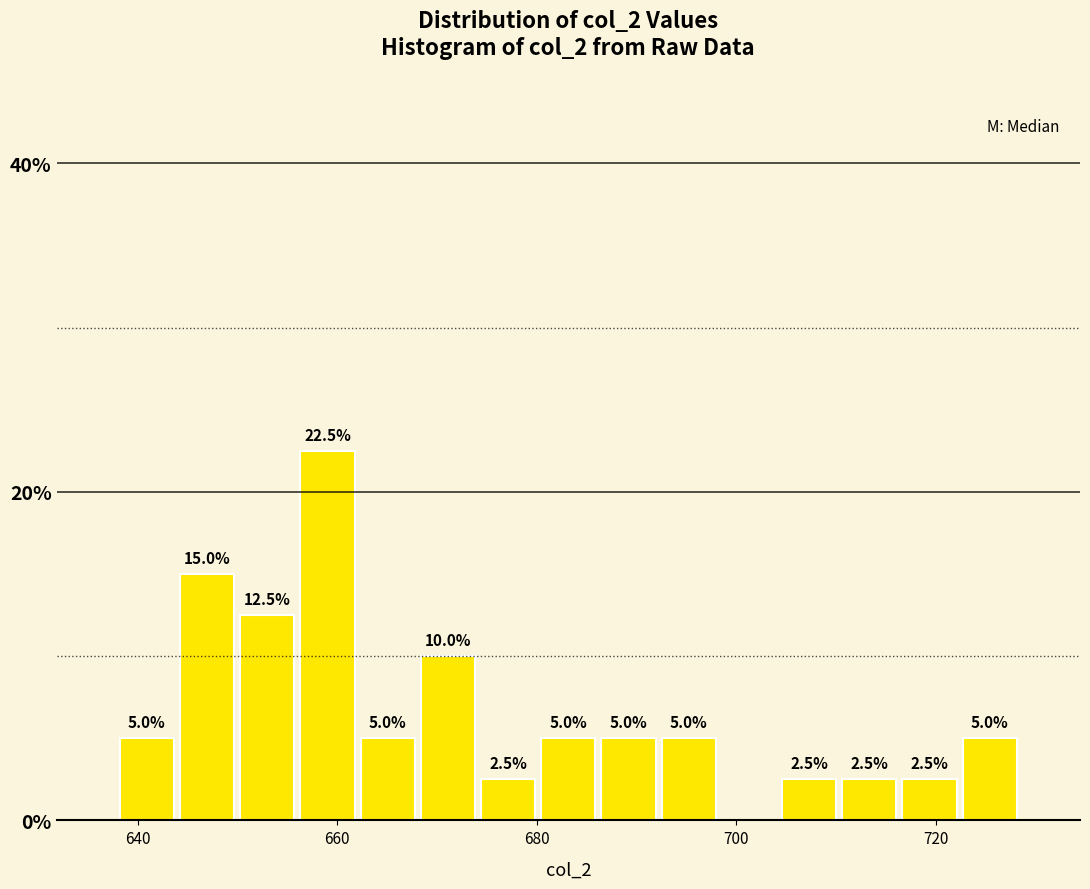

Around what value on the x-axis is the tallest bar? Give the approximate position of its centre, as read against the axis.

660